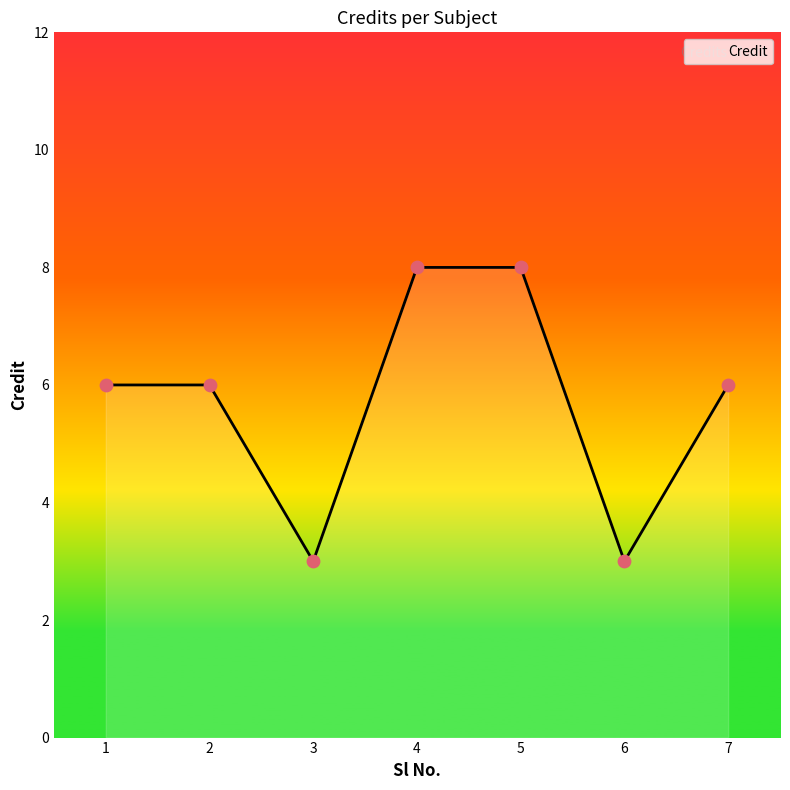

What is the ratio of the value at 6 to the value at 7?

0.5